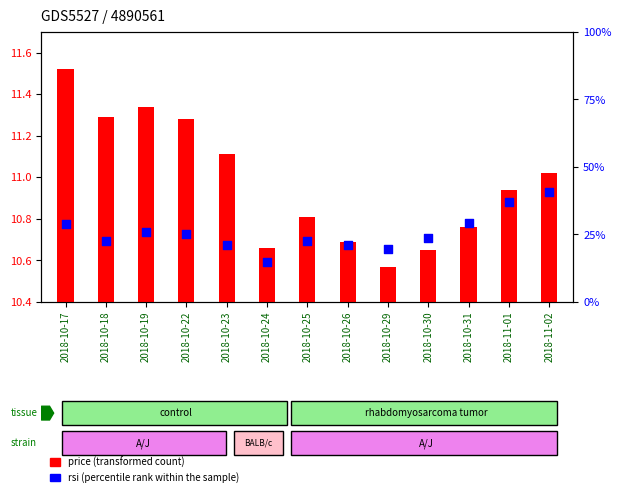

At how many categories does at least one series exceed 29?

3